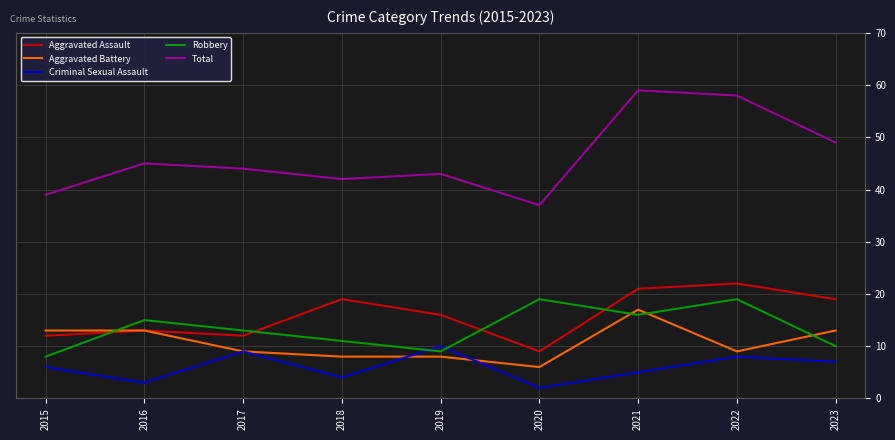

After their last crossing, which series has the higher values: Criminal Sexual Assault or Aggravated Battery?

Aggravated Battery